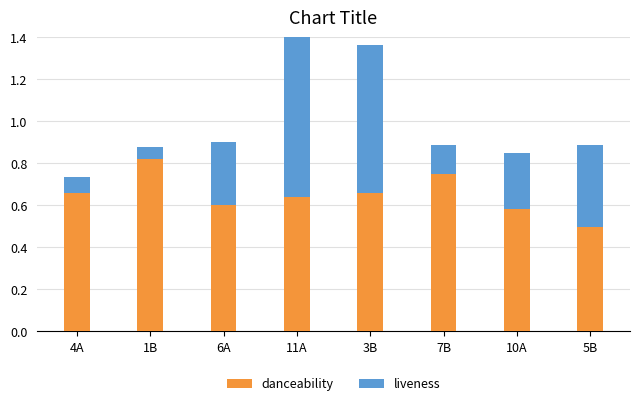

Which label corresponds to the smallest value in the chart?

1B